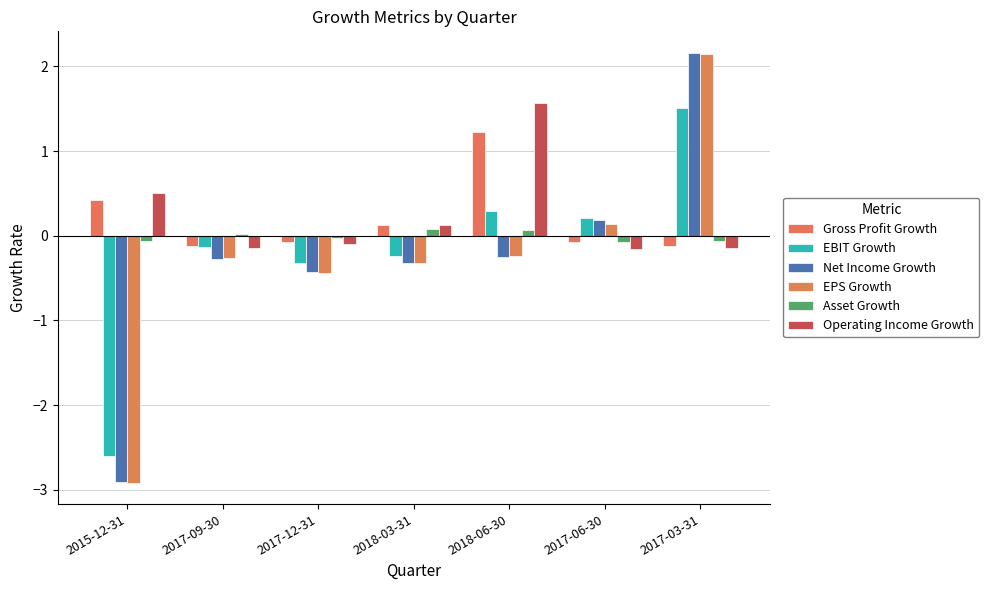

What is the value of the Asset Growth bar at the 5th from the left?

0.1